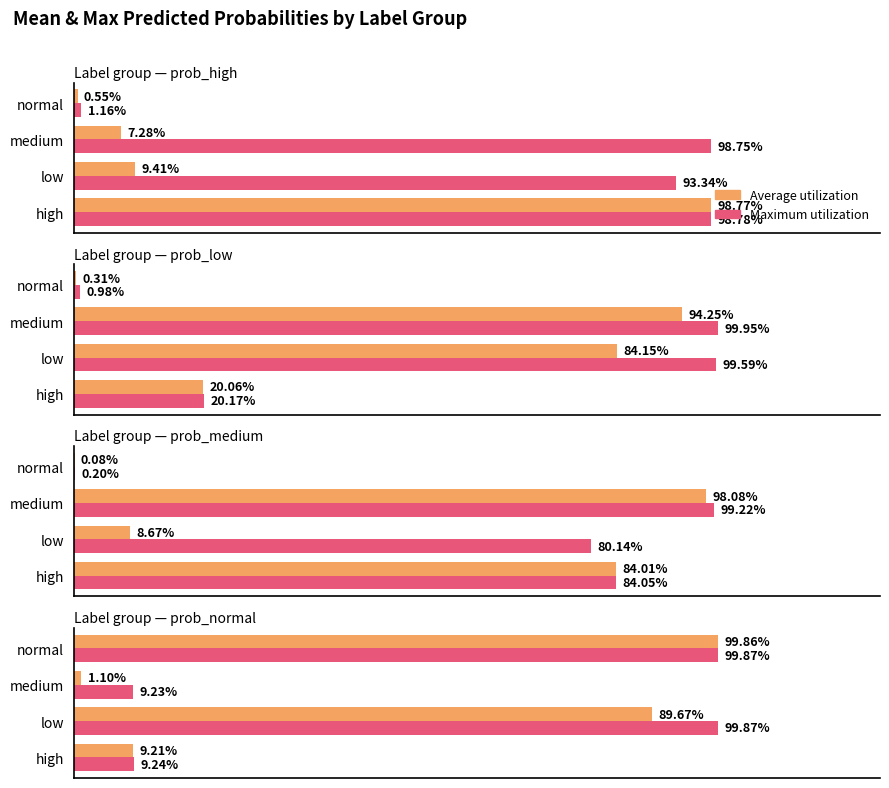

How many bars are there in each group?

2